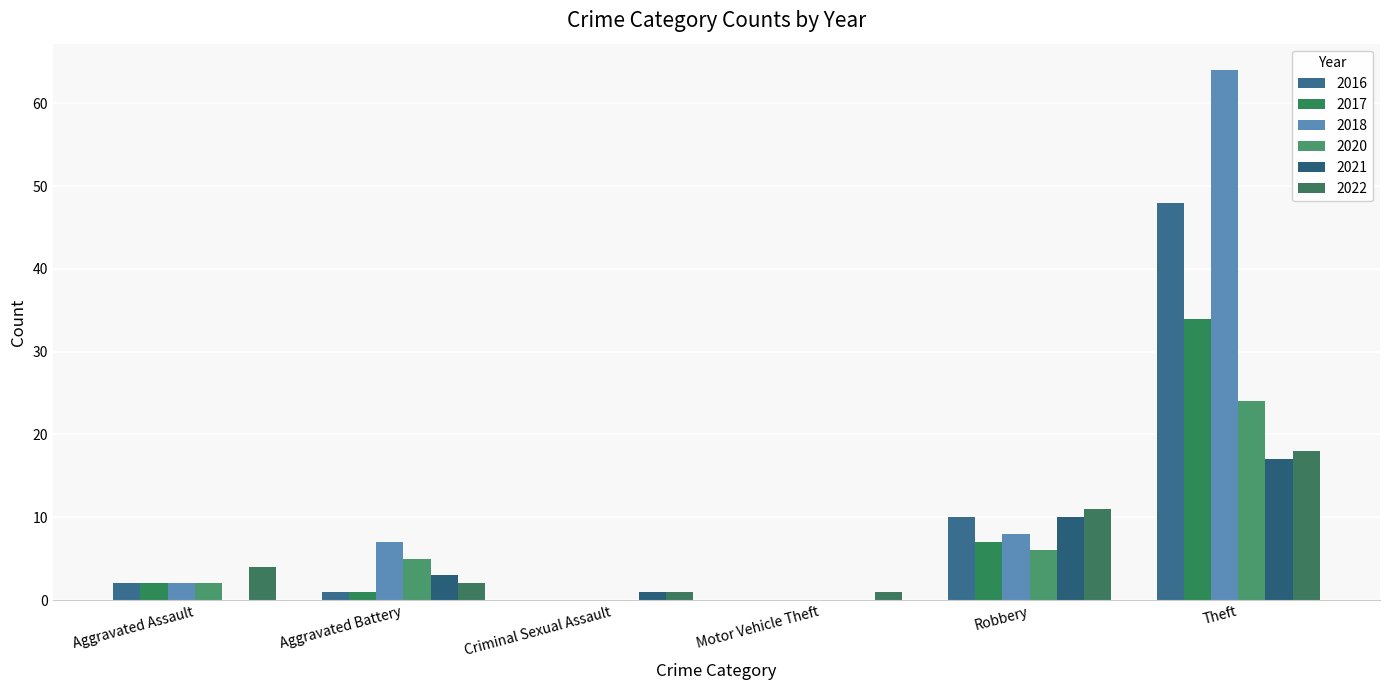

Which series has the largest range (max minus min)?

2018